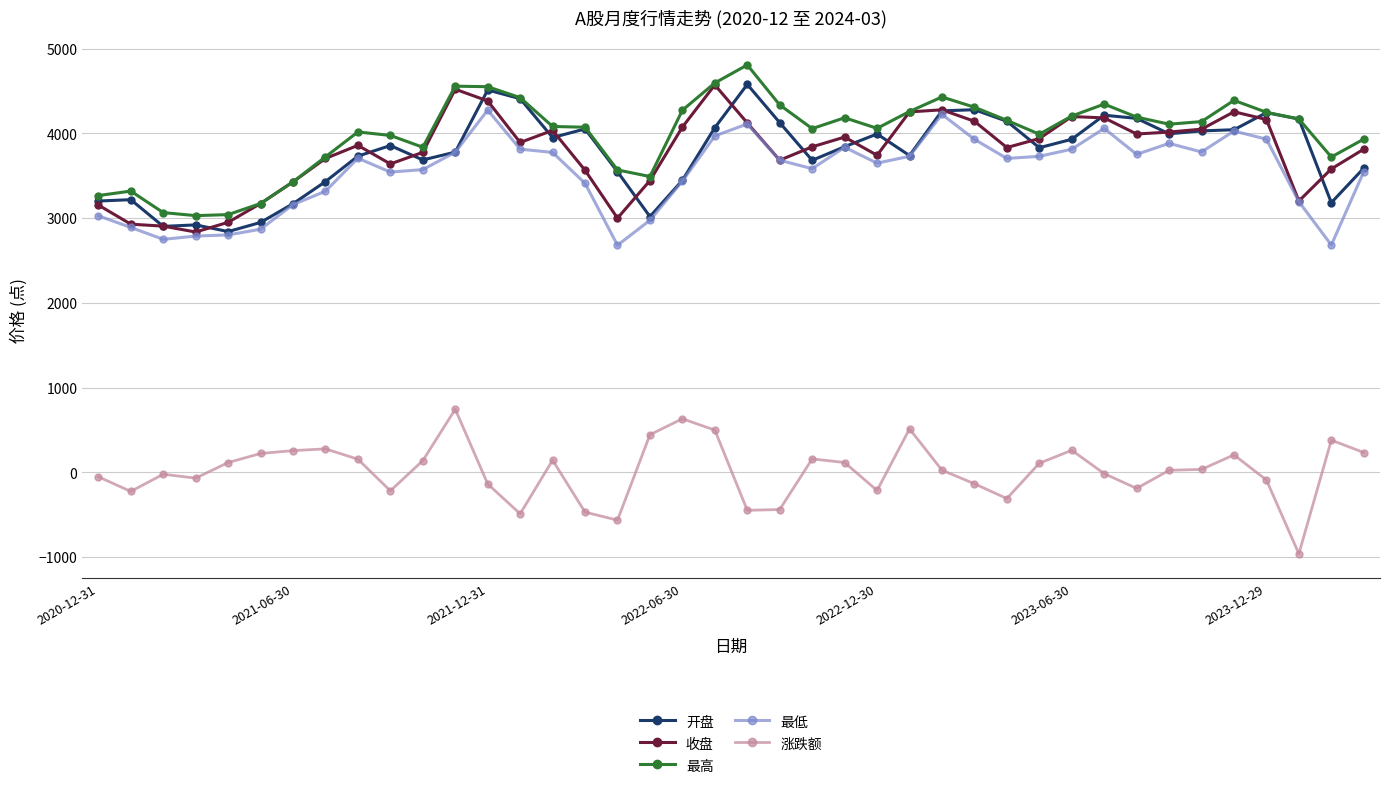

At how many categories does at least one series exceed 1763?

40